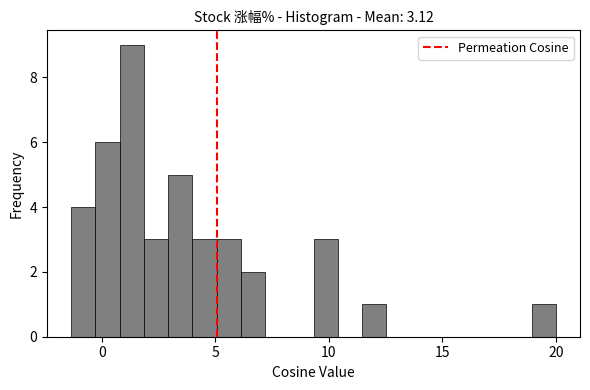

Read against the x-axis, roughly where is the centre of the tallest bar?

1.5